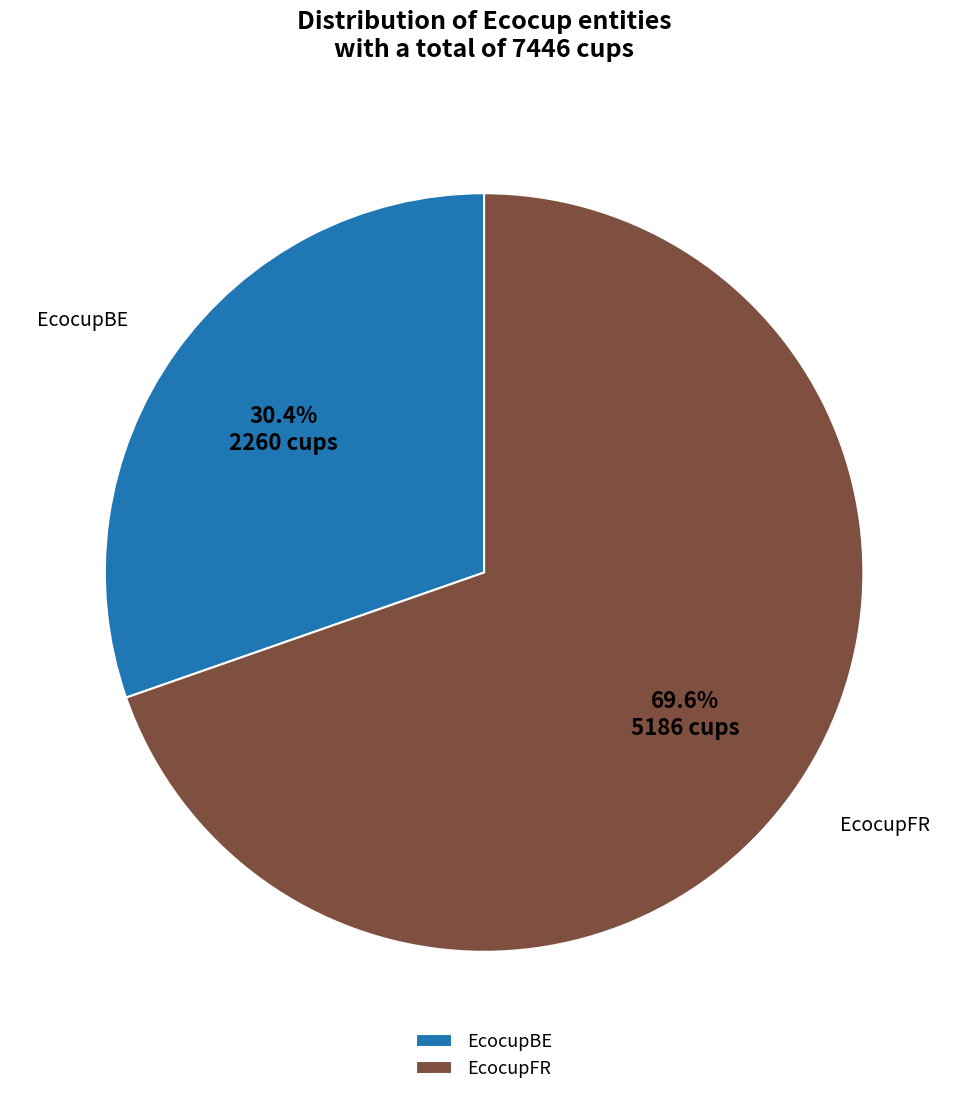

What is the majority slice?

EcocupFR